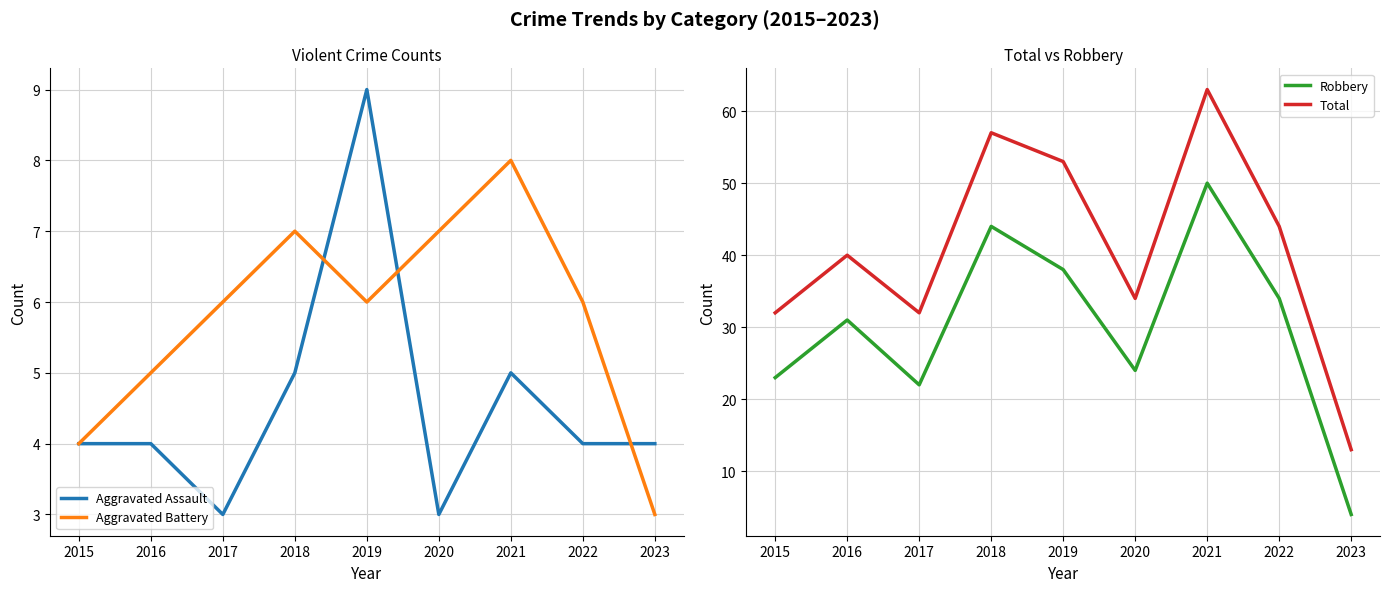

Reading left to right, list all the values displayed in this chart.

Aggravated Assault: 4	4	3	5	9	3	5	4	4
Aggravated Battery: 4	5	6	7	6	7	8	6	3
Robbery: 23	31	22	44	38	24	50	34	4
Total: 32	40	32	57	53	34	63	44	13